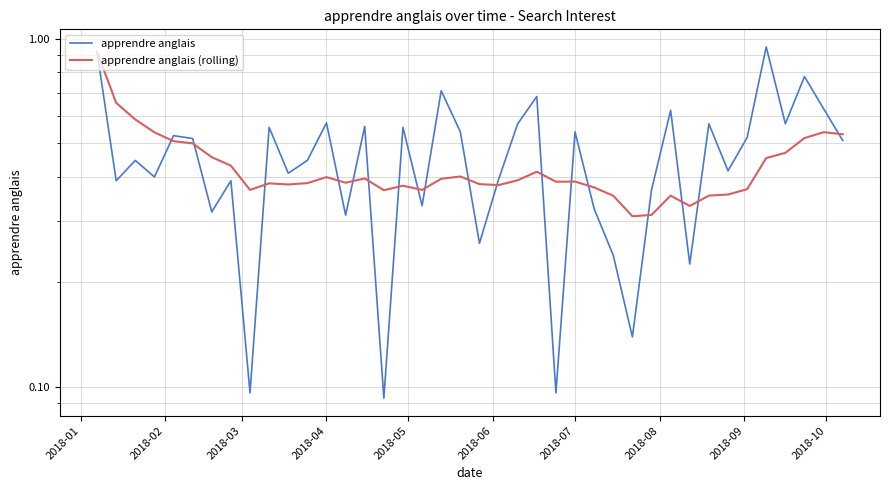

How many lines are shown in the chart?

2